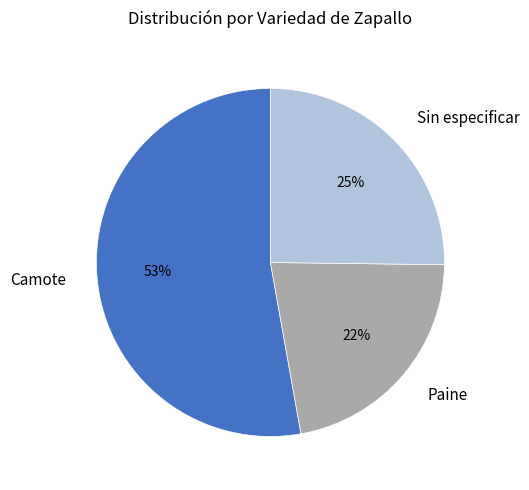

Which category has the smallest portion of the pie?

Paine